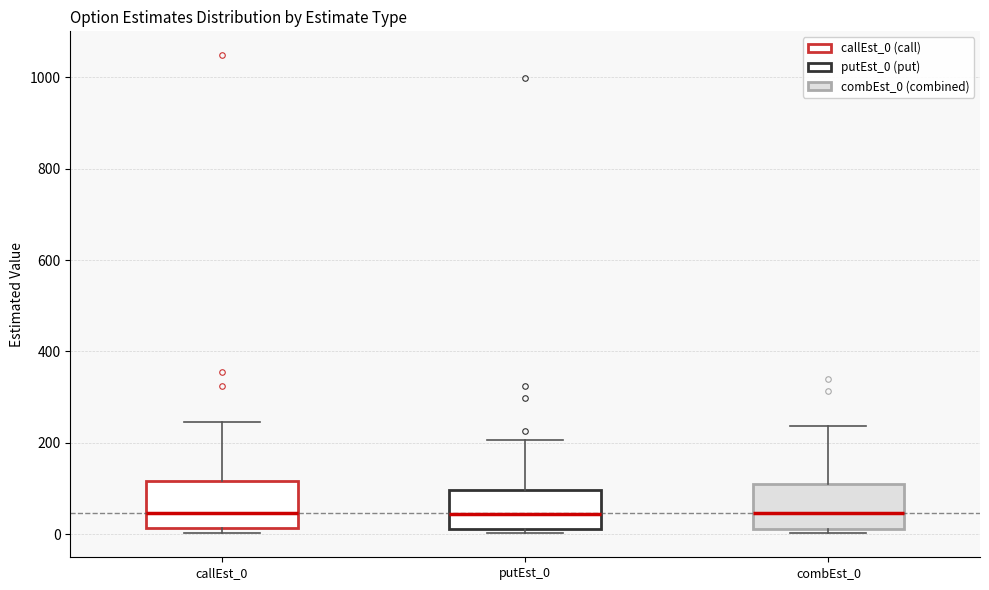

Where is the upper edge of the box for callEst_0 on the y-axis? The values are not printed on the chart, so give them approximately, as read against the axis.

120